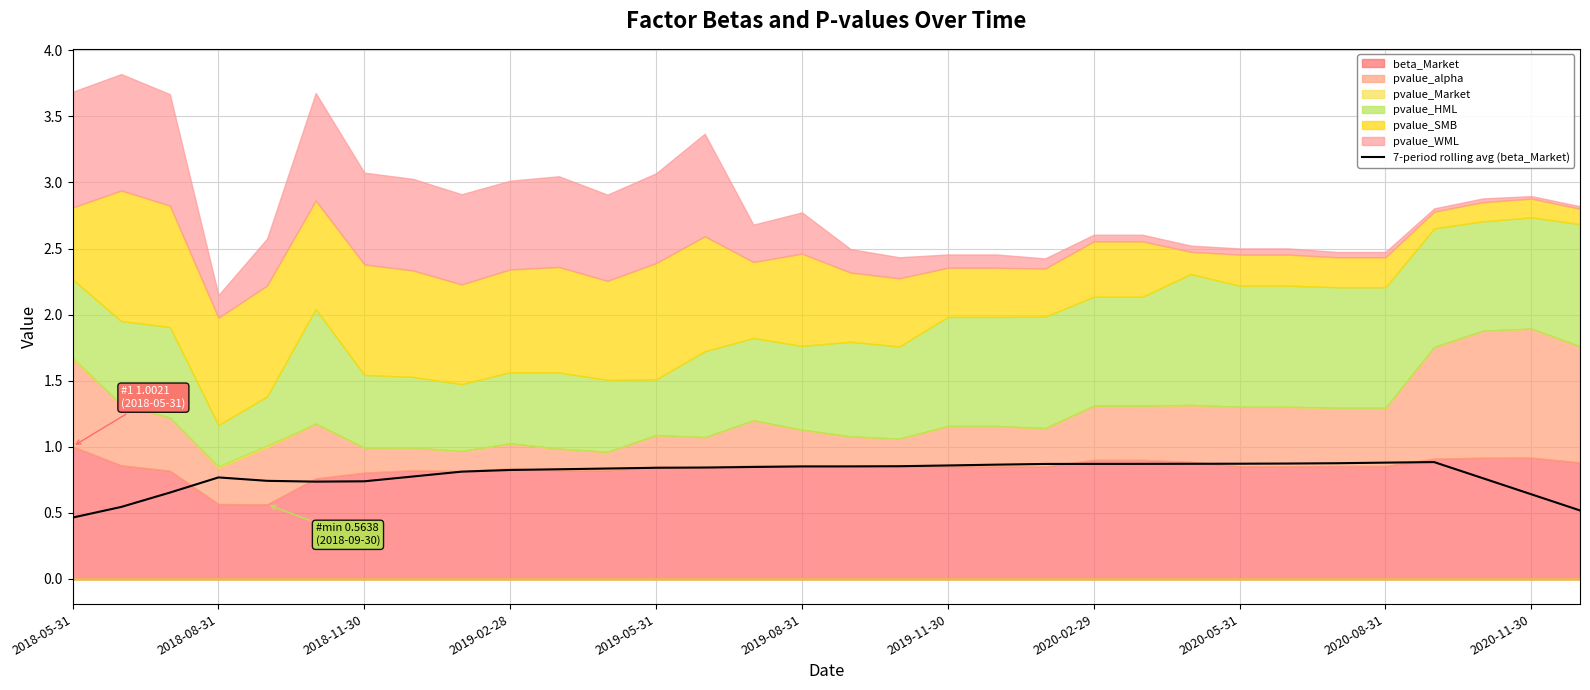

True or false: 7-period rolling avg (beta_Market) has a value of 0.3 at 2019-08-31.

False